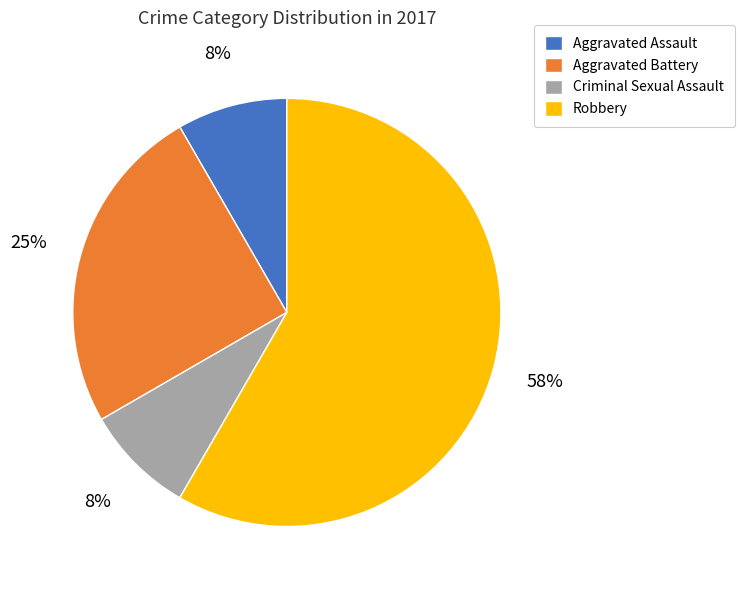

Which category has the biggest portion of the pie?

Robbery